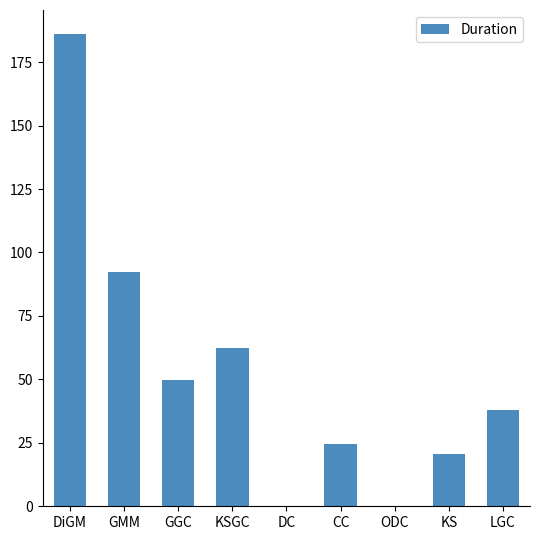

What is the change in value from GGC to KS?

-28.8